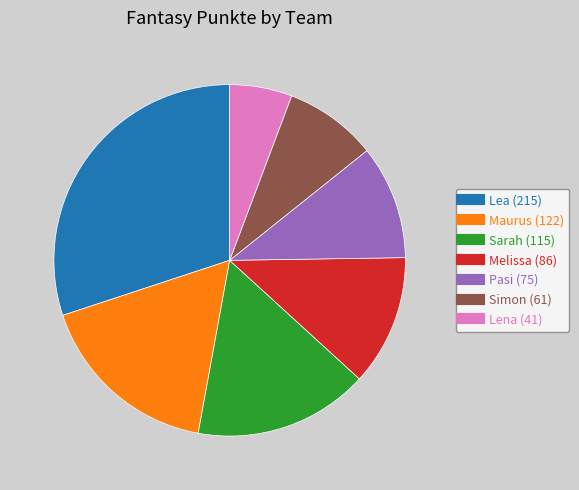

Does Pasi represent more than half of the total?

No